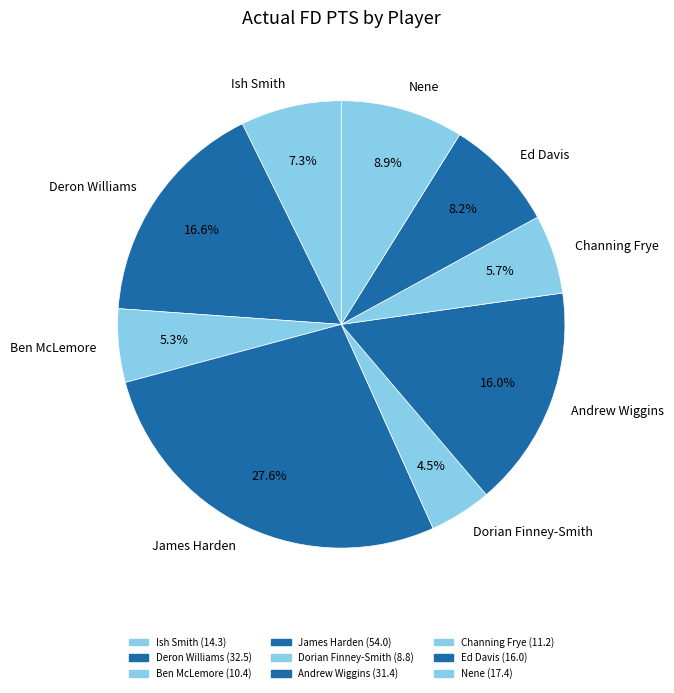

Is there any slice that represents more than half of the pie?

No